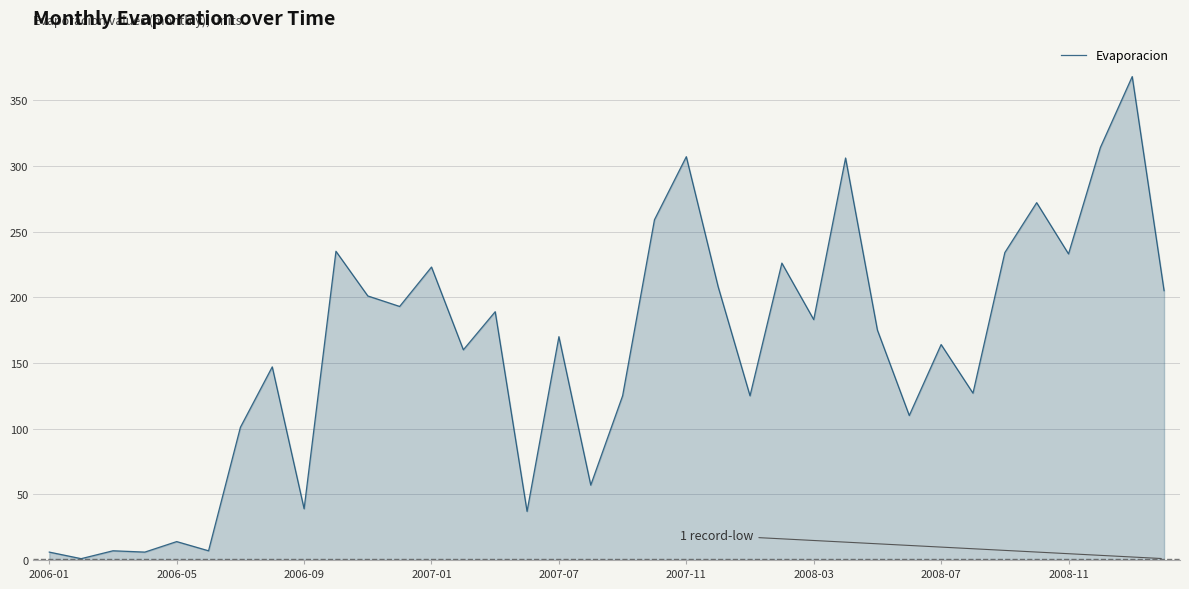

What is the maximum value shown in the chart?

368